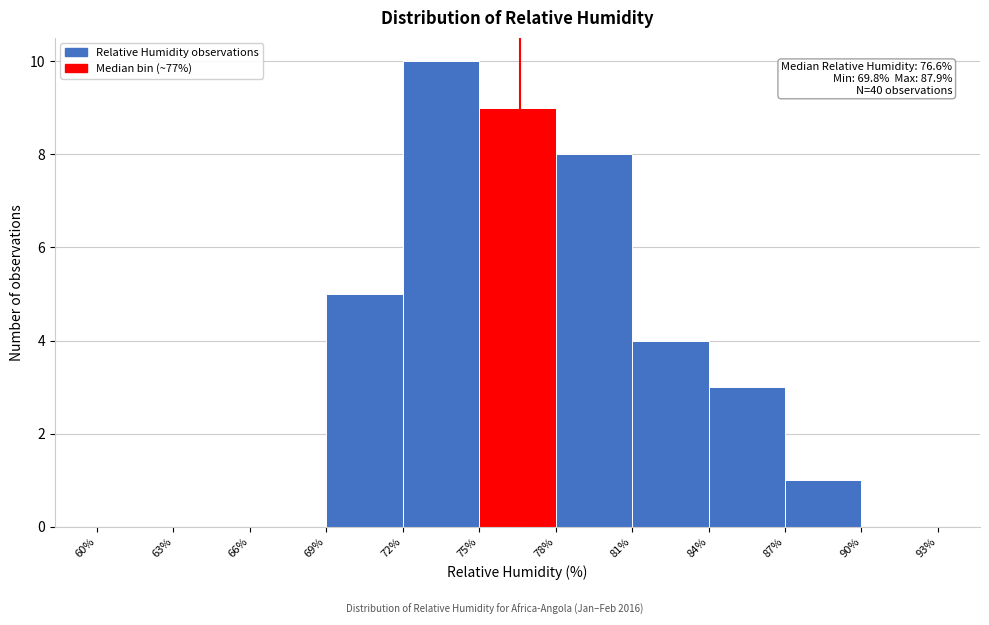

Which range on the x-axis has the tallest bar?

72% to 75%